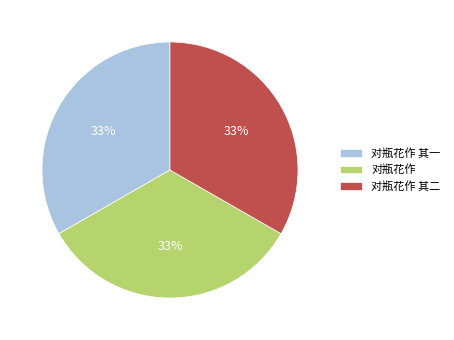

Is it true that 对瓶花作 其二 is 40% of the pie?

False